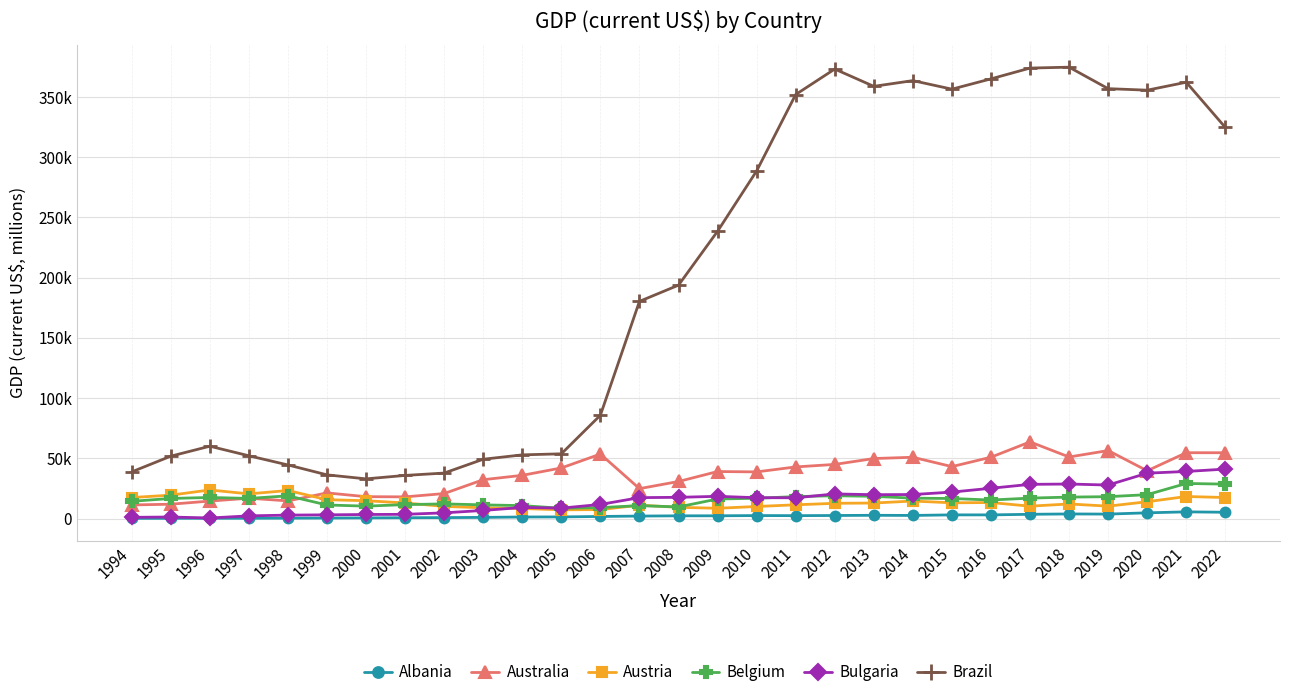

Which category has the lowest value across all series?

1994